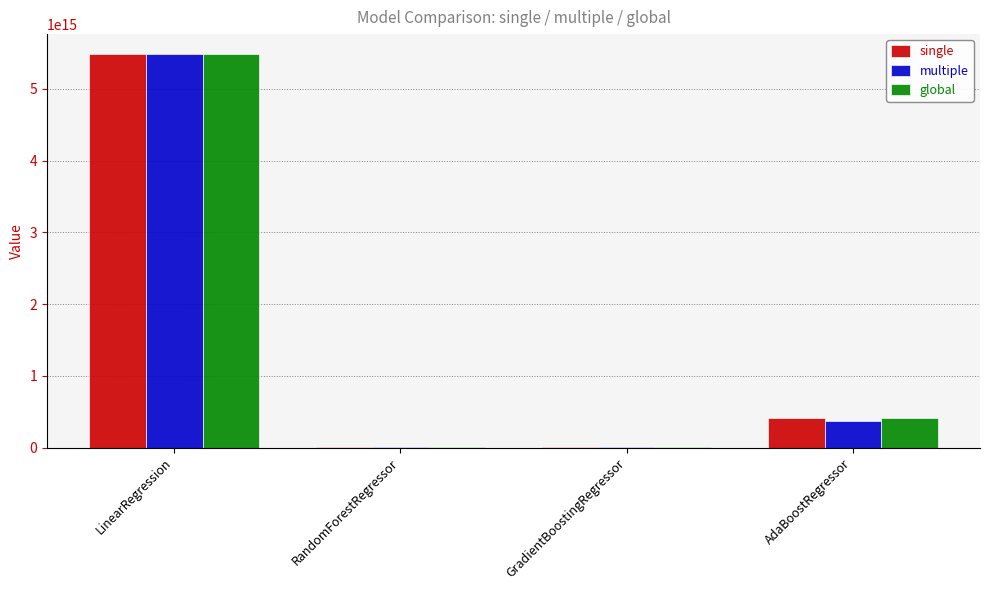

How many data points in single are above 408468707033211?

2